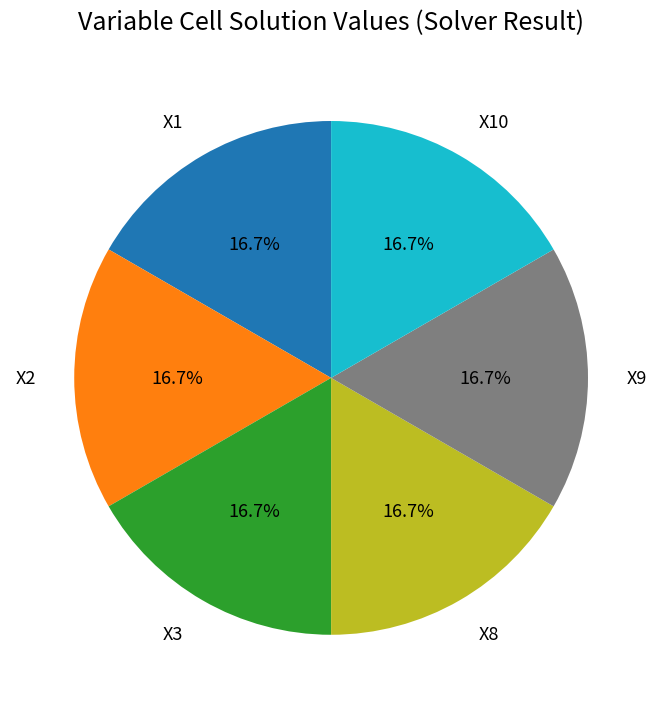

Does any single category account for the majority?

No